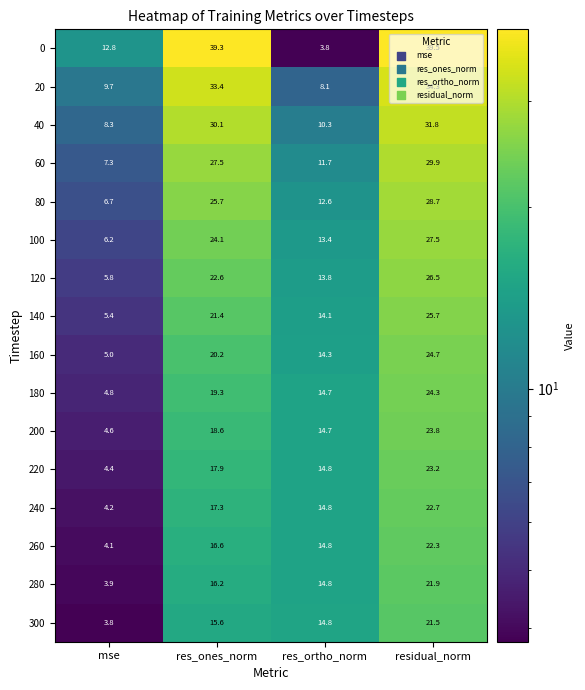

The 280 series shows 16.2 at res_ones_norm. True or false?

True